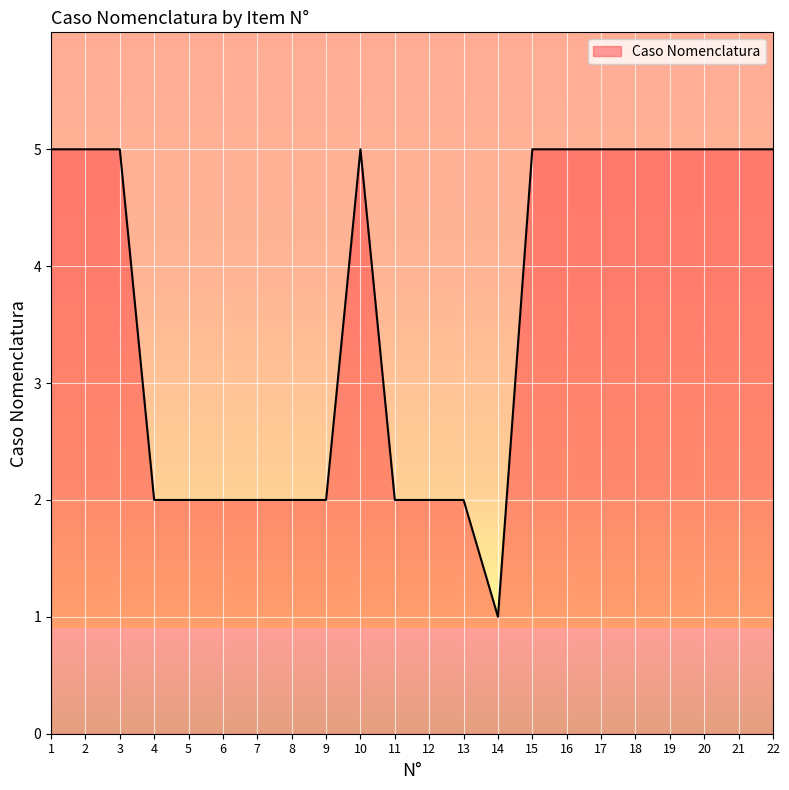

What value does the data have at 21?

5